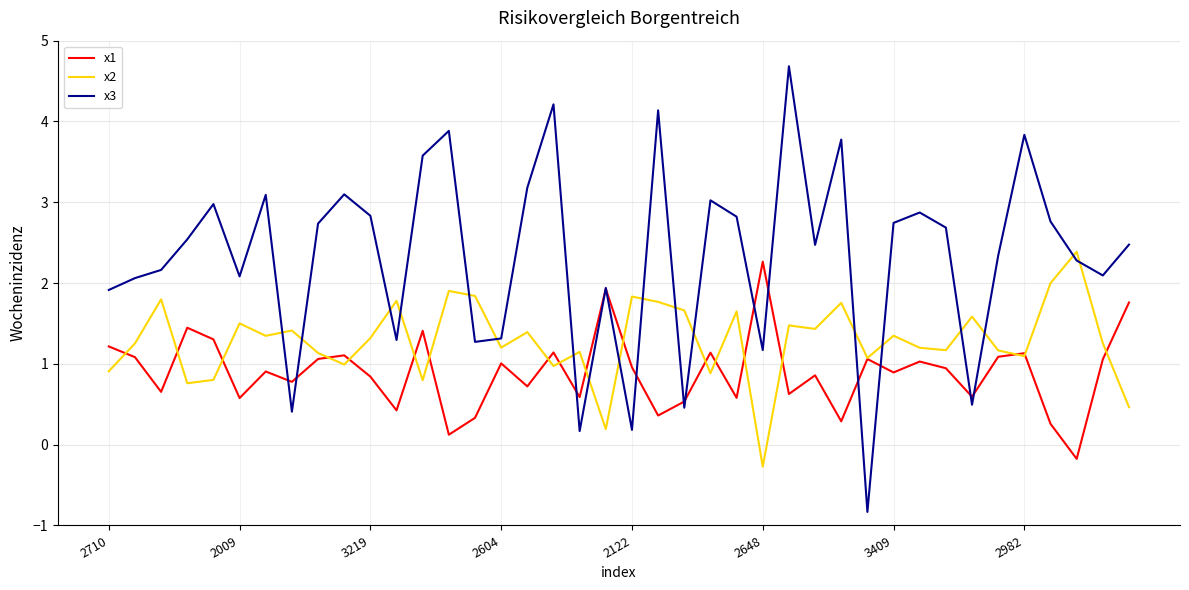

After their last crossing, which series has the higher values: x2 or x1?

x1